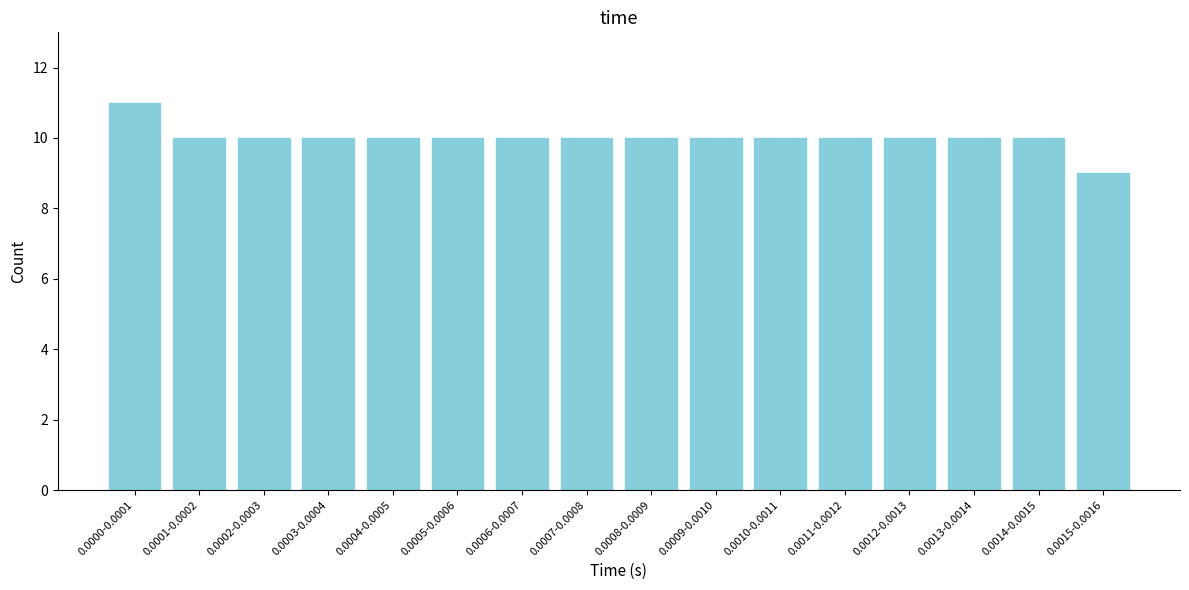

Reading left to right, extract all data points from this chart.

0.0000-0.0001=11	0.0001-0.0002=10	0.0002-0.0003=10	0.0003-0.0004=10	0.0004-0.0005=10	0.0005-0.0006=10	0.0006-0.0007=10	0.0007-0.0008=10	0.0008-0.0009=10	0.0009-0.0010=10	0.0010-0.0011=10	0.0011-0.0012=10	0.0012-0.0013=10	0.0013-0.0014=10	0.0014-0.0015=10	0.0015-0.0016=9